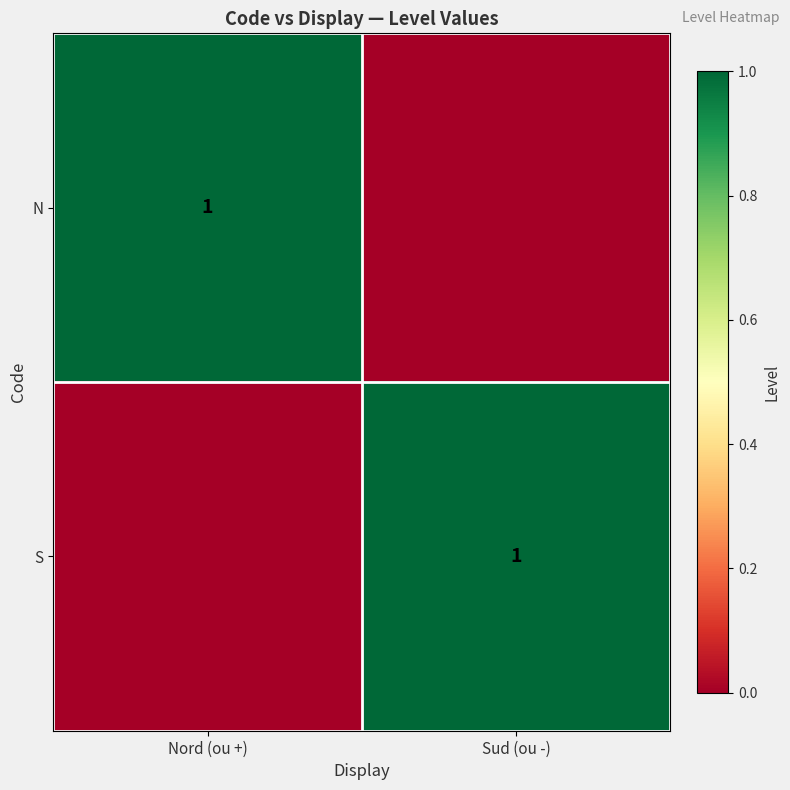

The value of S at Sud (ou -) is 1. True or false?

True